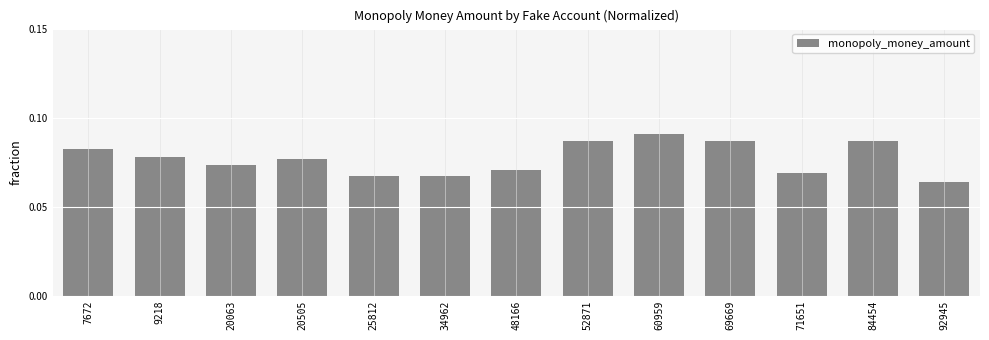

The chart shows a value of 0.0 at 25812. True or false?

False